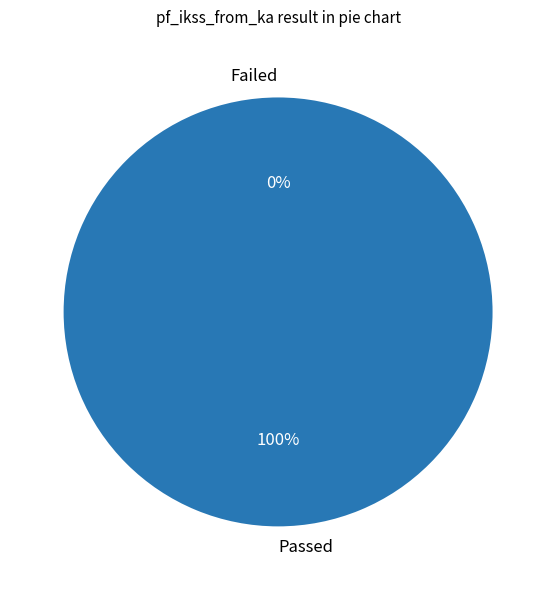

To the nearest percent, what is the average slice percentage?

50%